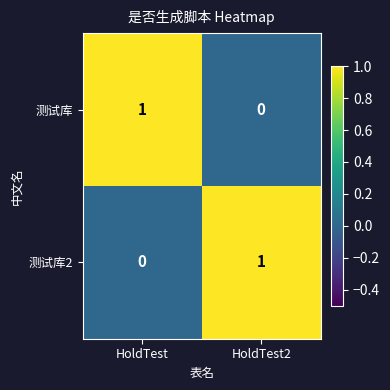

At HoldTest, list the series in order from smallest to largest.

测试库2, 测试库